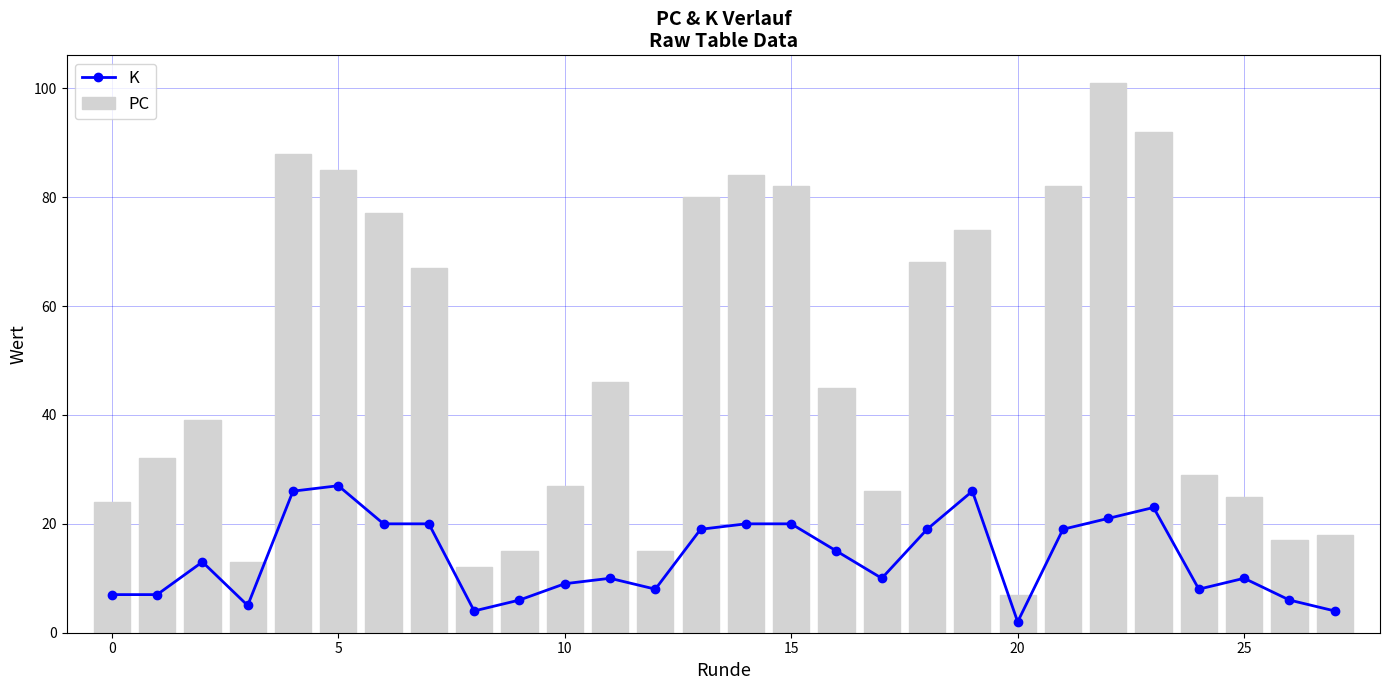

Does the chart contain stacked bars?

No